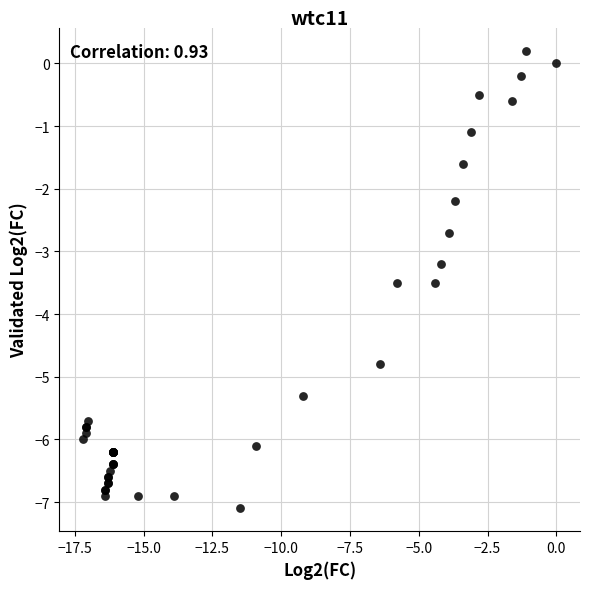

What Y value in the scatter plot is closest to -3?

-3.2